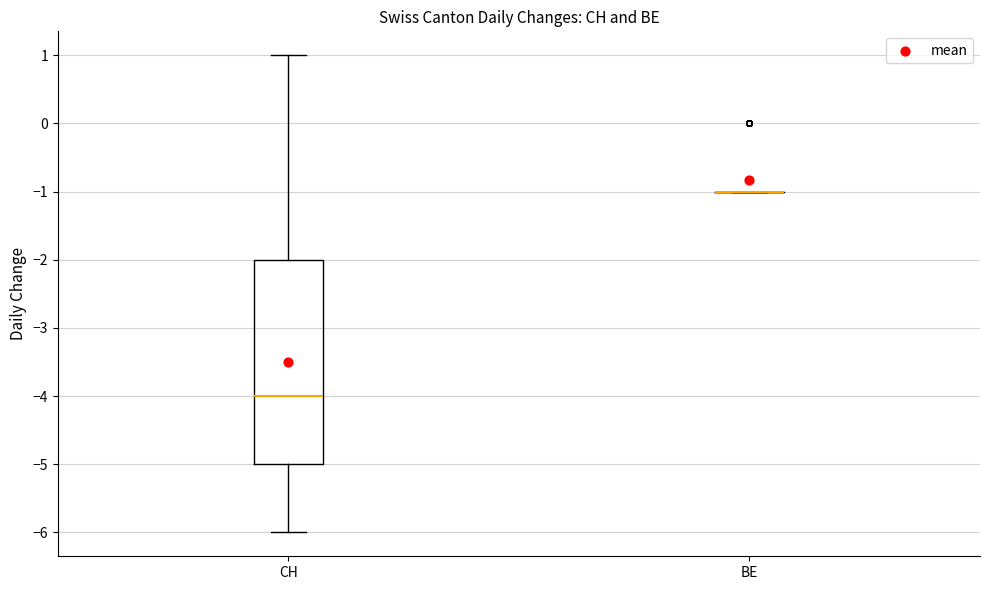

Where does the upper whisker of the box for CH end on the y-axis? The values are not printed on the chart, so give them approximately, as read against the axis.

1